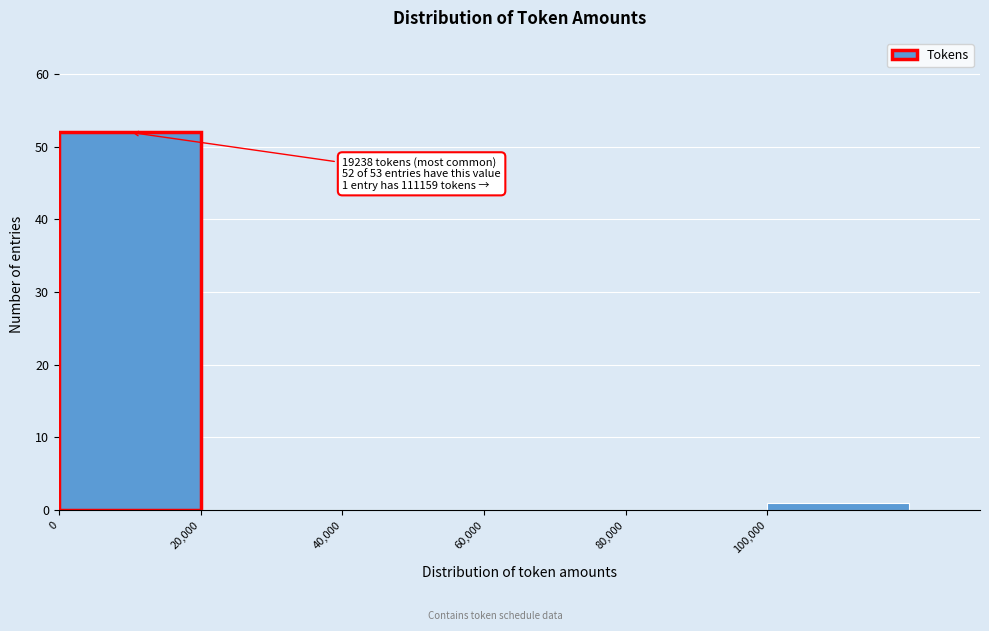

Which range on the x-axis has the tallest bar?

0 to 20000